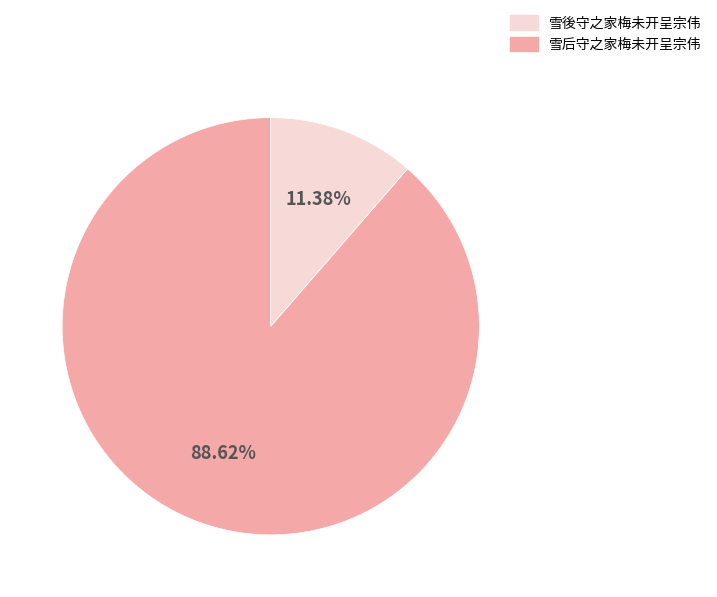

Is there any slice that represents more than half of the pie?

Yes